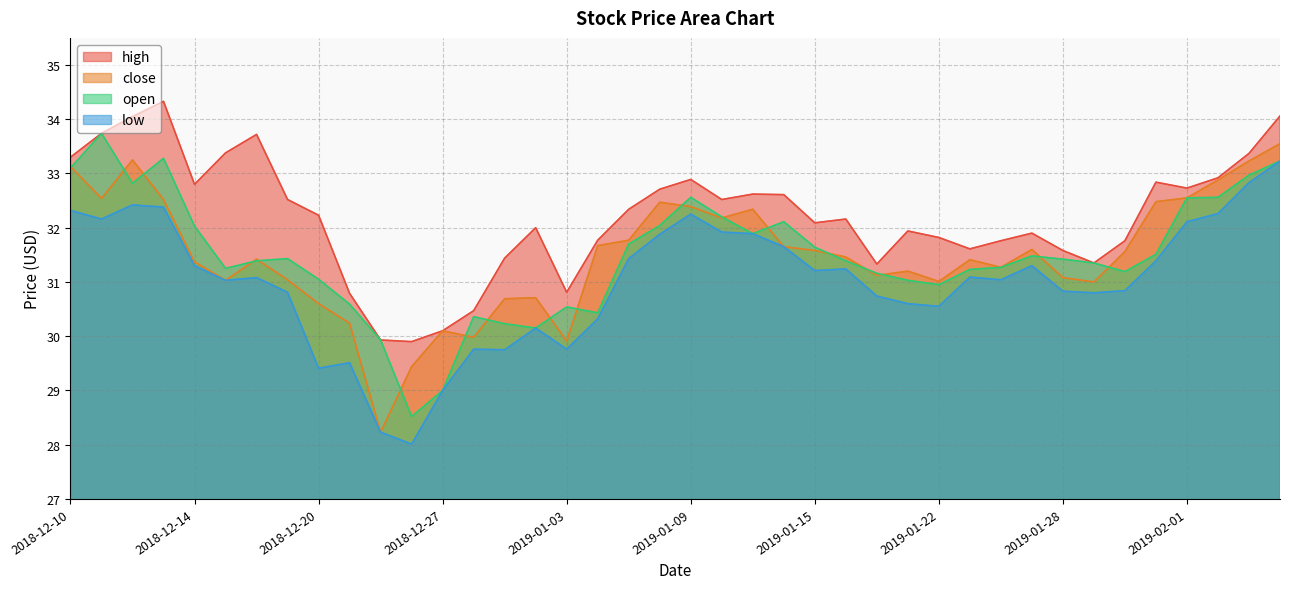

At how many categories does at least one series exceed 33?

8